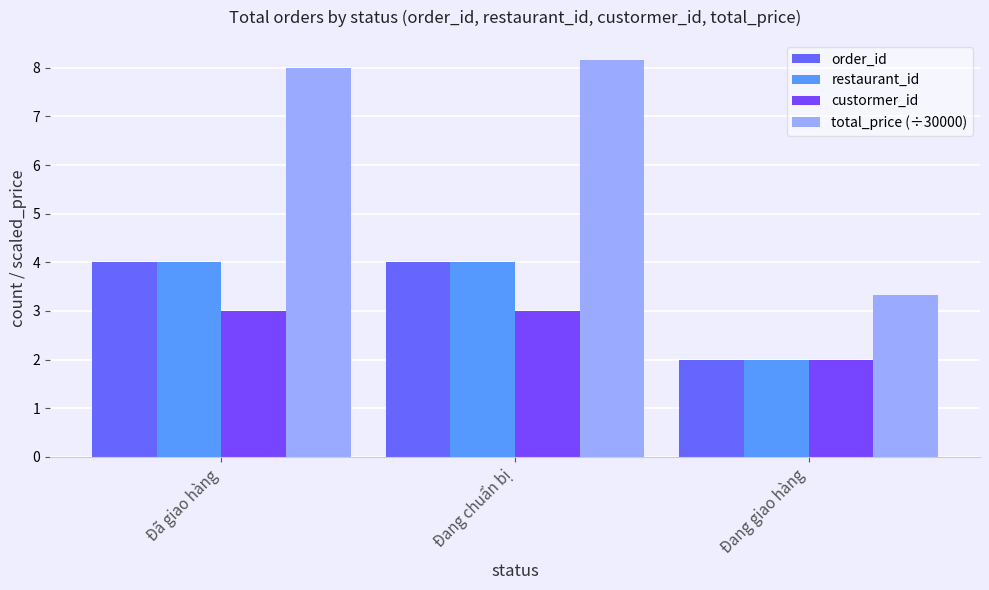

Read the restaurant_id value at Đã giao hàng.

4.0